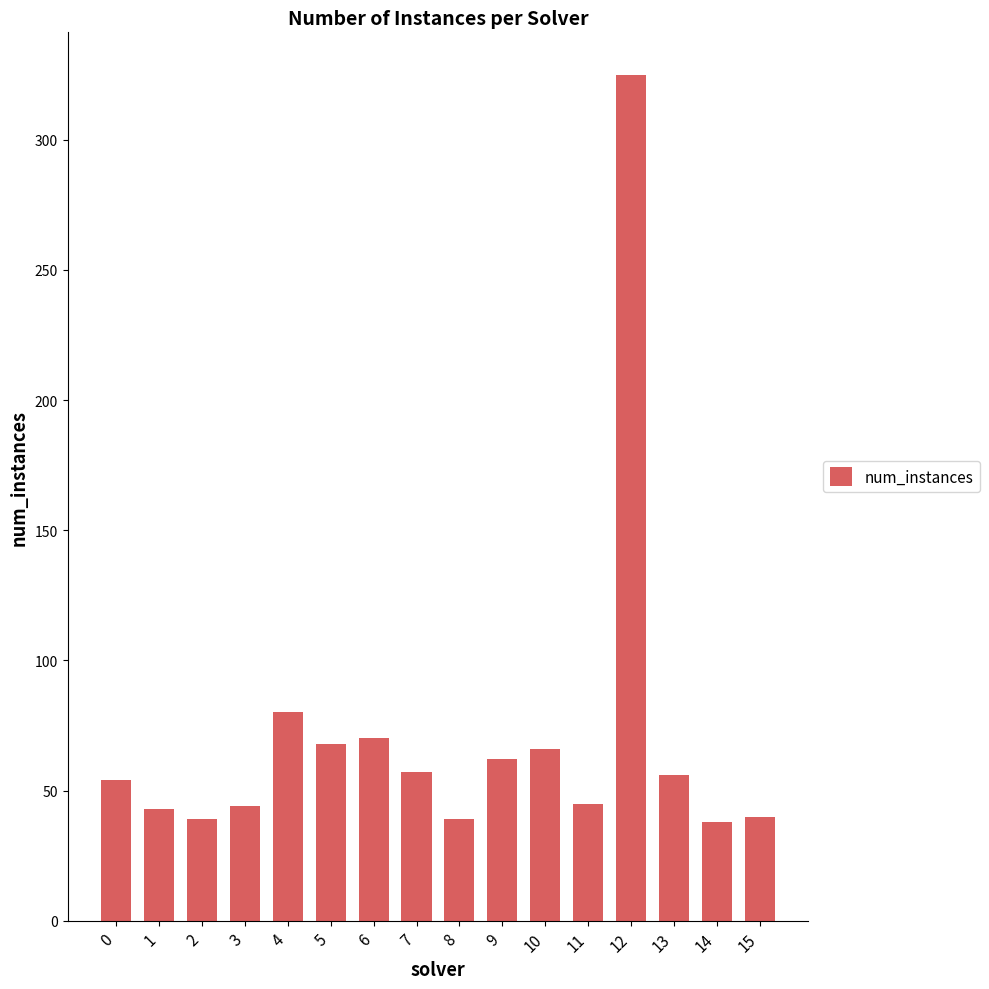

Between 4 and 14, which is larger?

4